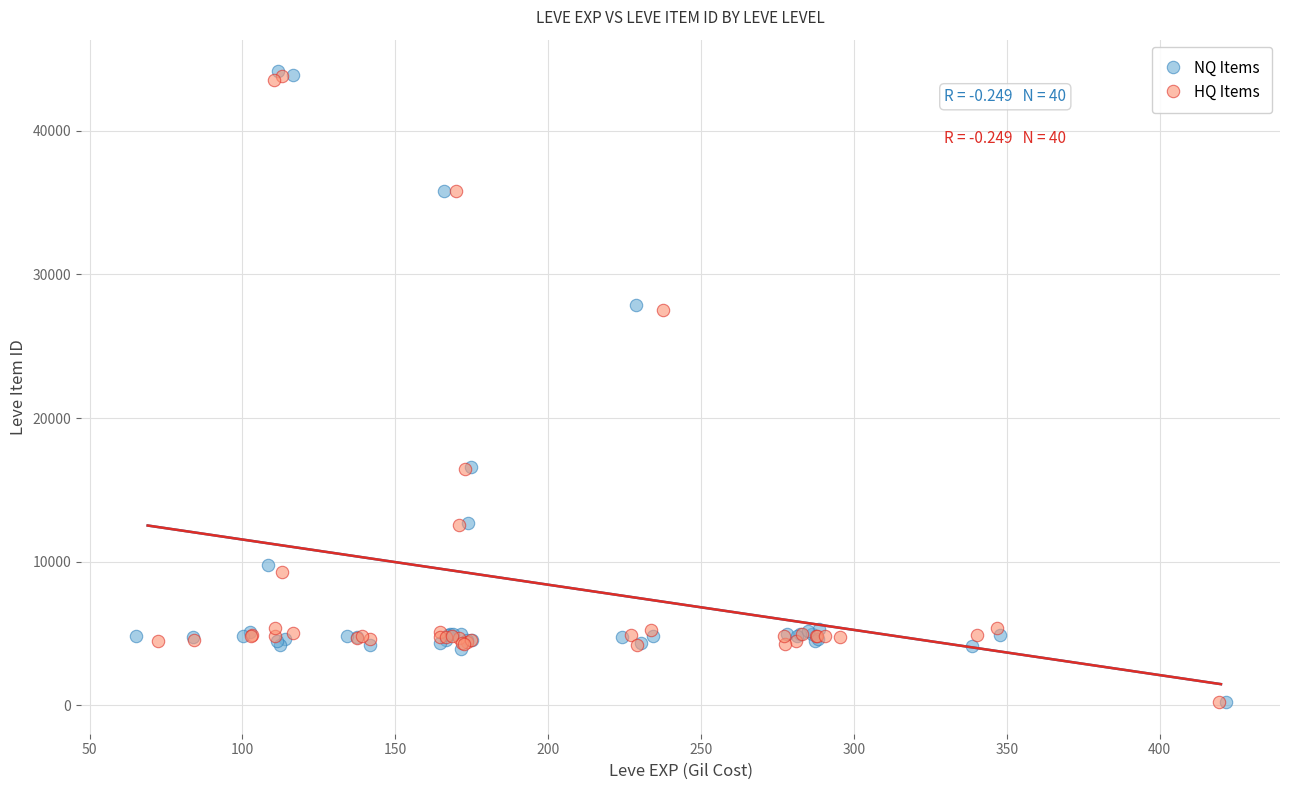

Which series has the widest spread of Y values?

NQ Items